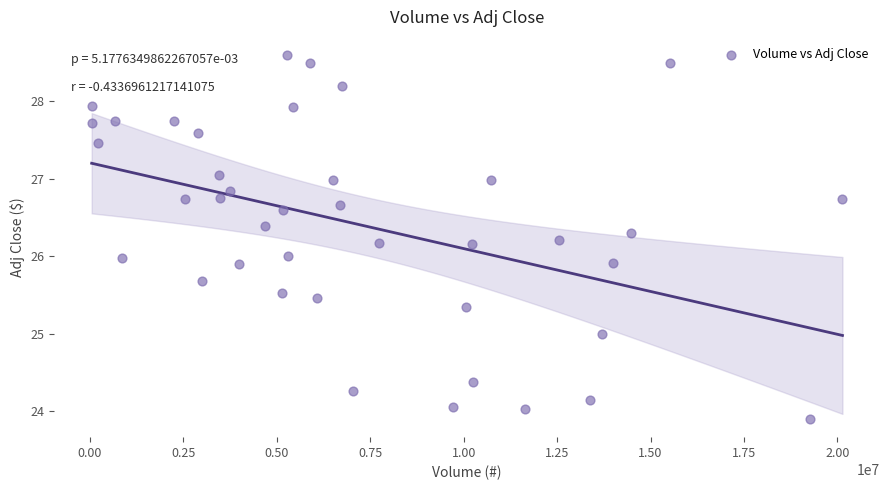

What is the range of Y values (max minus min)?

4.7